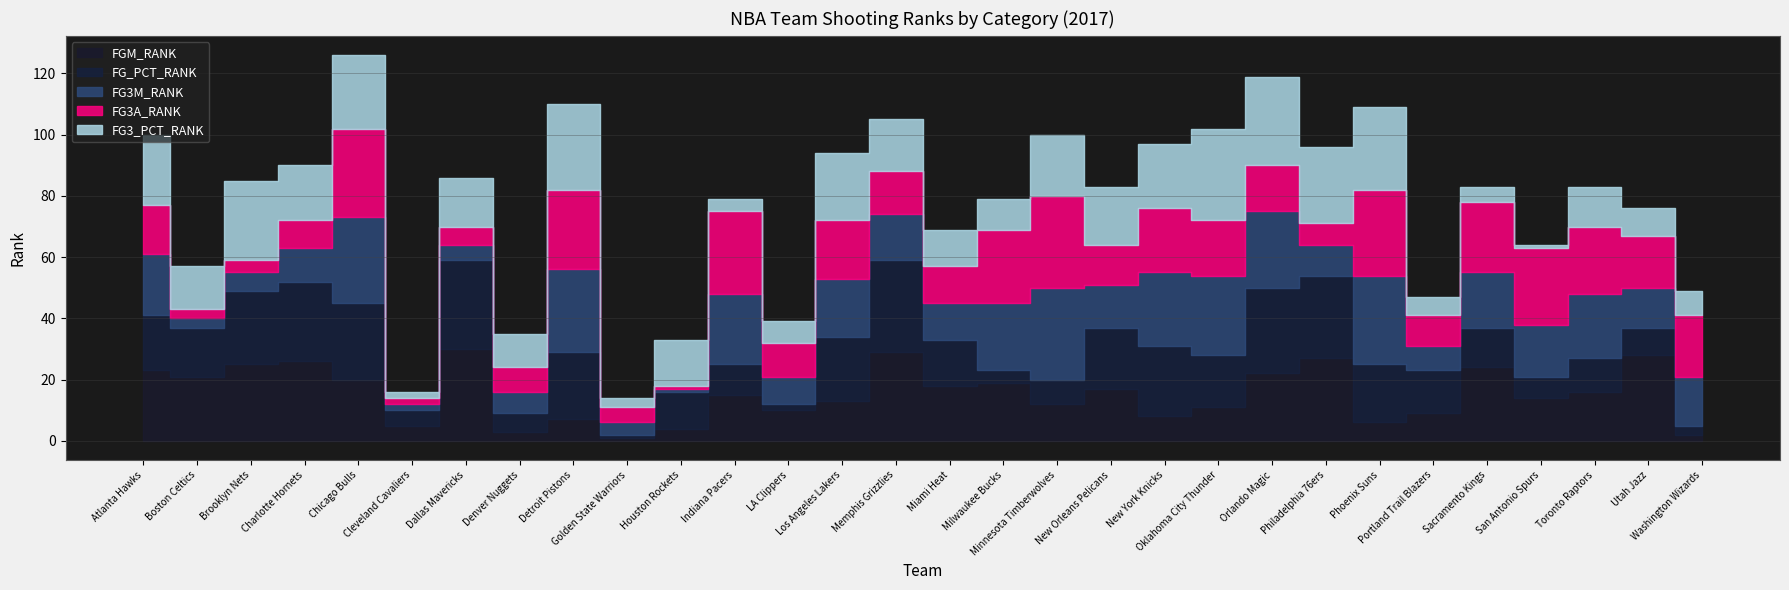

At how many categories does at least one series exceed 23?

17